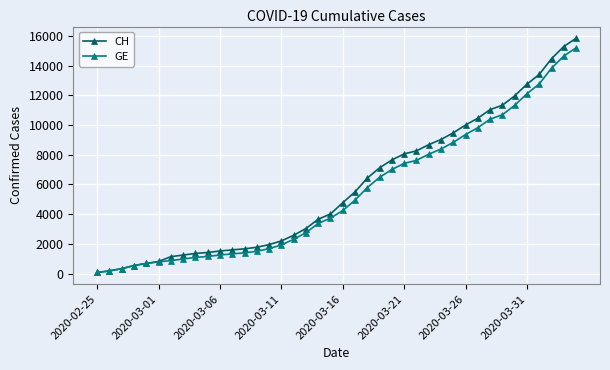

How many series are shown in this chart?

2